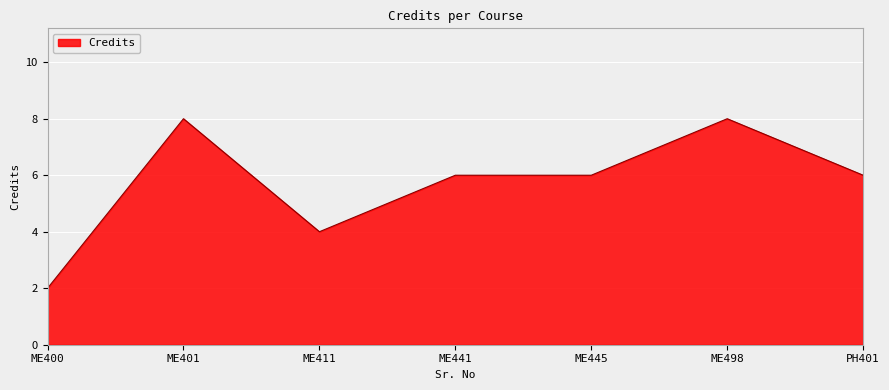

Reading left to right, extract all data points from this chart.

2	8	4	6	6	8	6